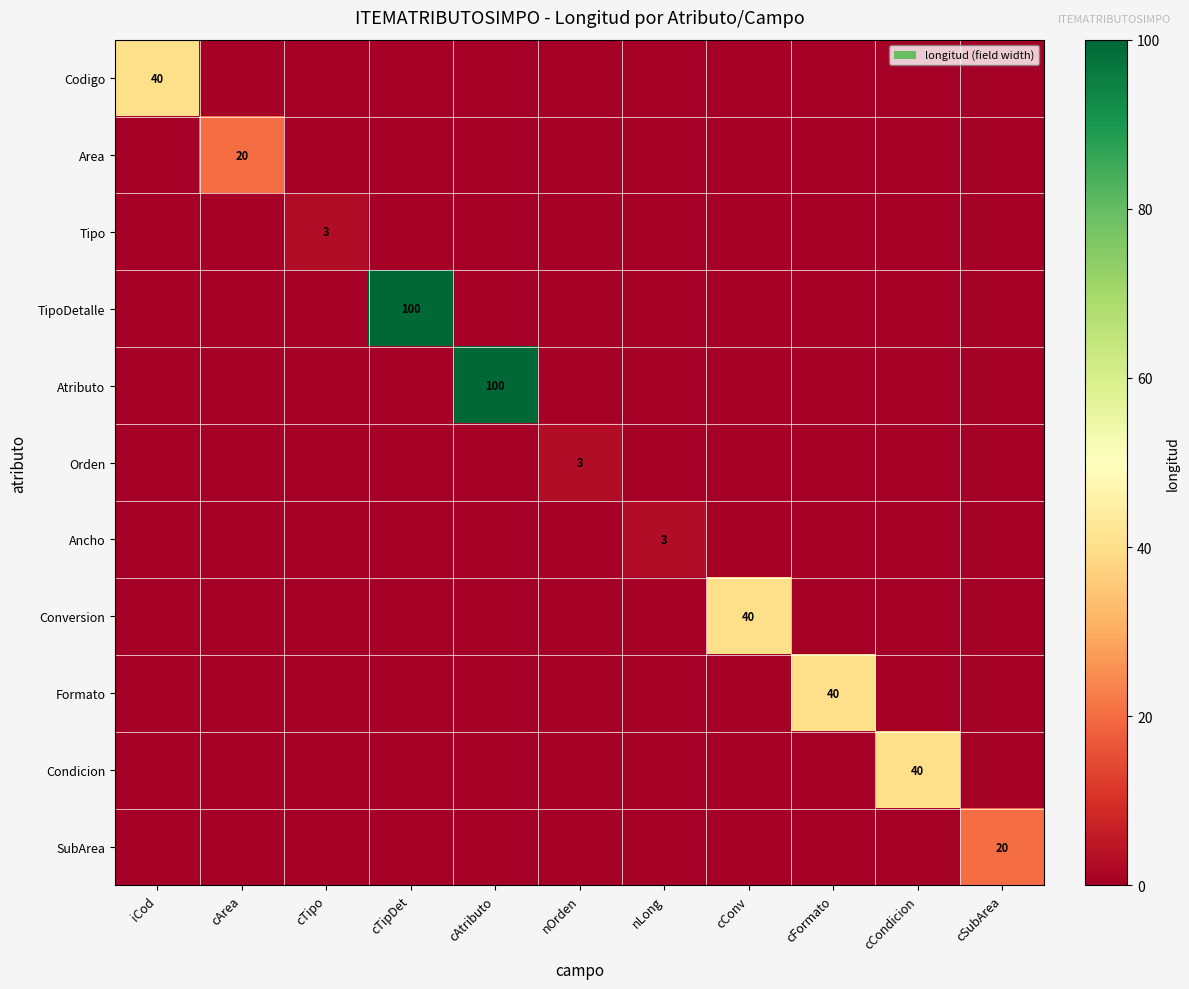

What is the difference between the maximum and minimum values in the SubArea series?

20